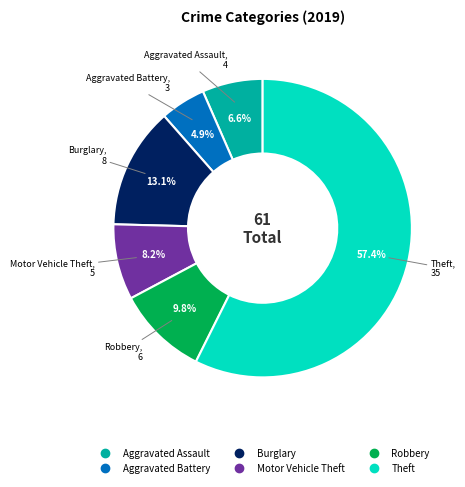

True or false: Theft accounts for 57% of the total.

True